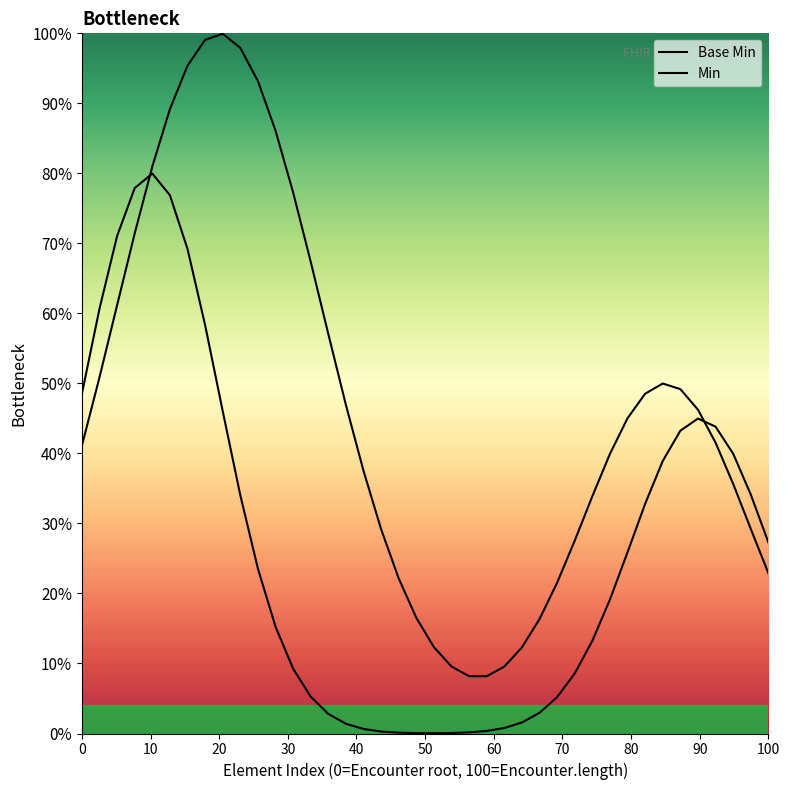

What are all the series names shown in the legend?

Base Min, Min